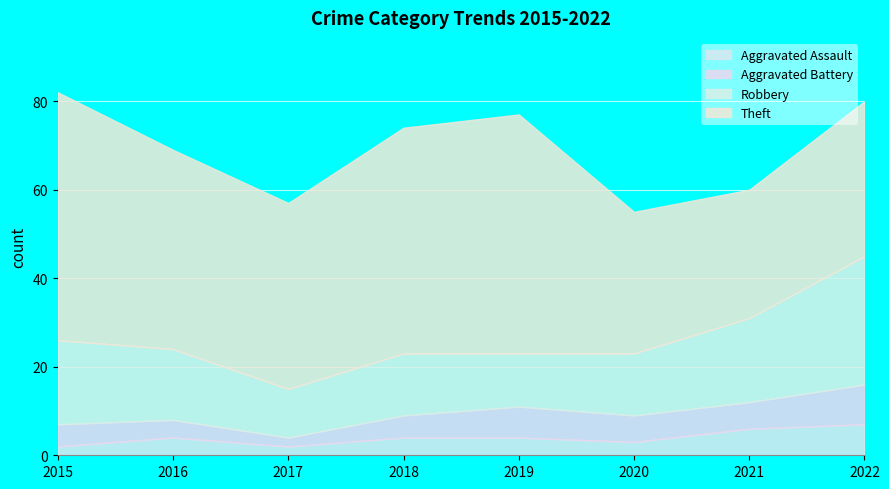

True or false: Aggravated Assault and Theft cross at least once.

False